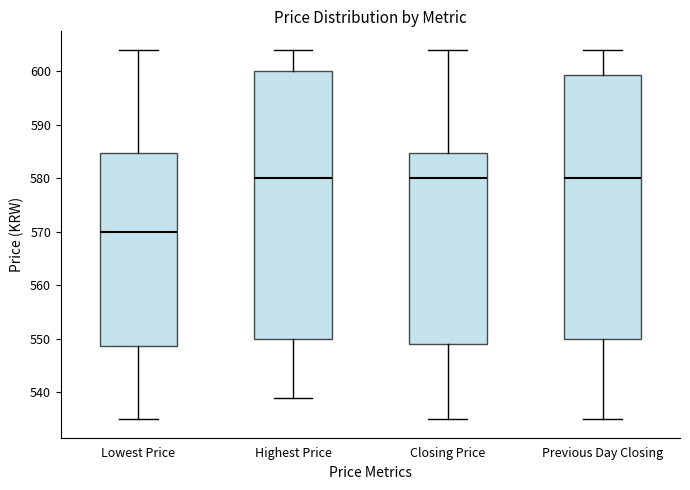

Reading left to right, transcribe this box plot: for each box, give where its median line is, the range the box spans, and where its two whiskers end, as read against the y-axis. The values are not printed on the chart, so give them approximately, as read against the axis.

Lowest Price: median 570, box 549 to 585, whiskers 535 to 604
Highest Price: median 580, box 550 to 600, whiskers 539 to 604
Closing Price: median 580, box 549 to 585, whiskers 535 to 604
Previous Day Closing: median 580, box 550 to 599, whiskers 535 to 604